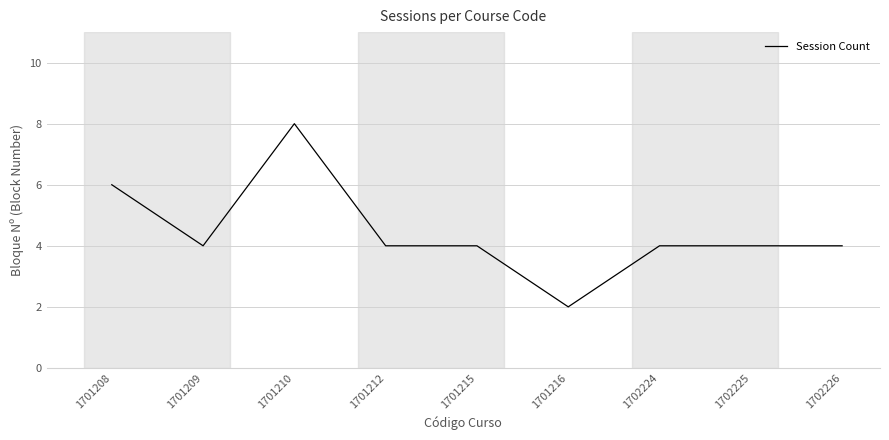

What is the change in value from 1701210 to 1702225?

-4